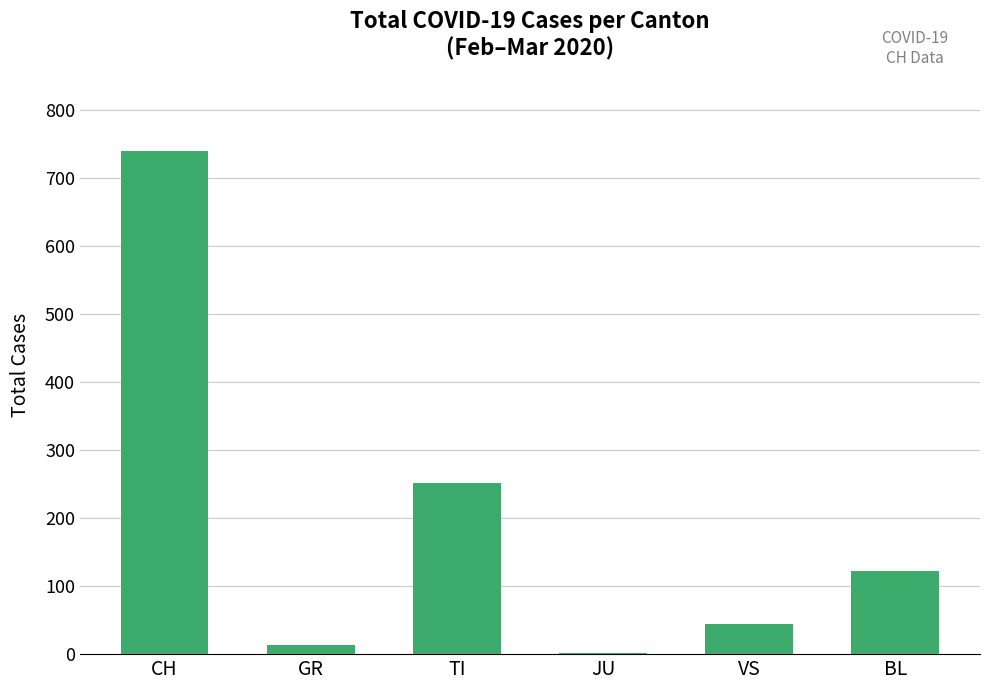

Does the chart contain stacked bars?

No